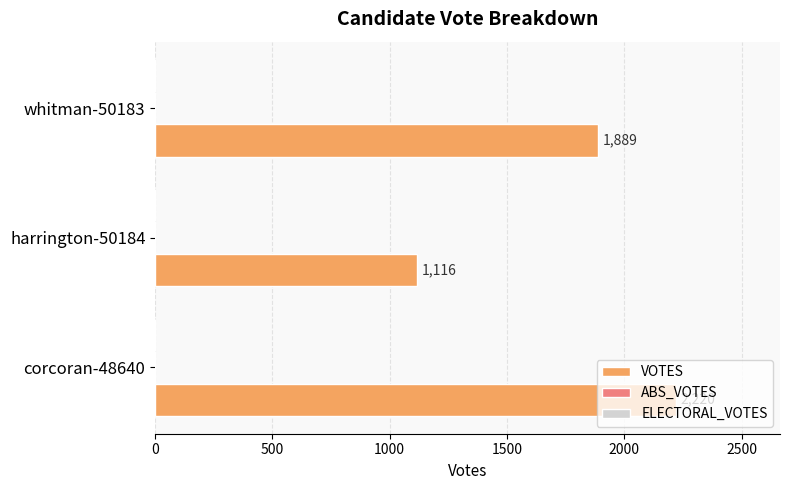

What is the difference between the maximum and minimum values?

1104